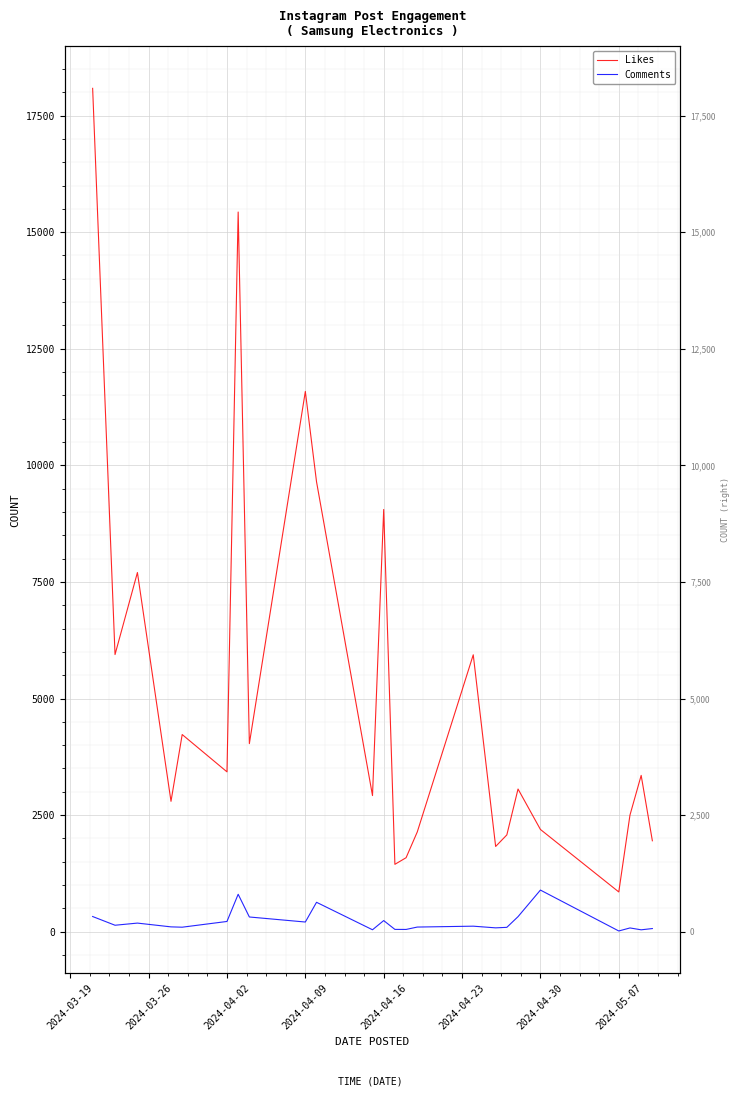

How many data points does each series have?

24